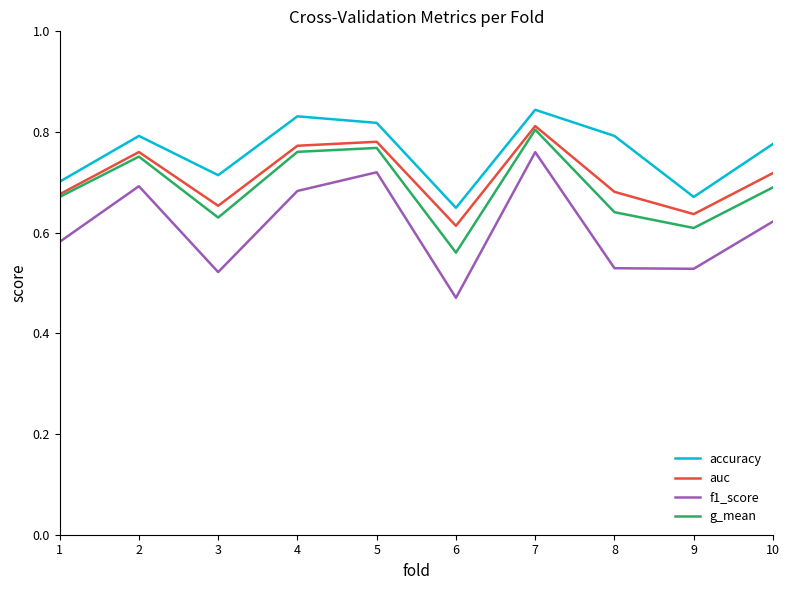

True or false: accuracy has more than 0 points higher than both neighbors.

True